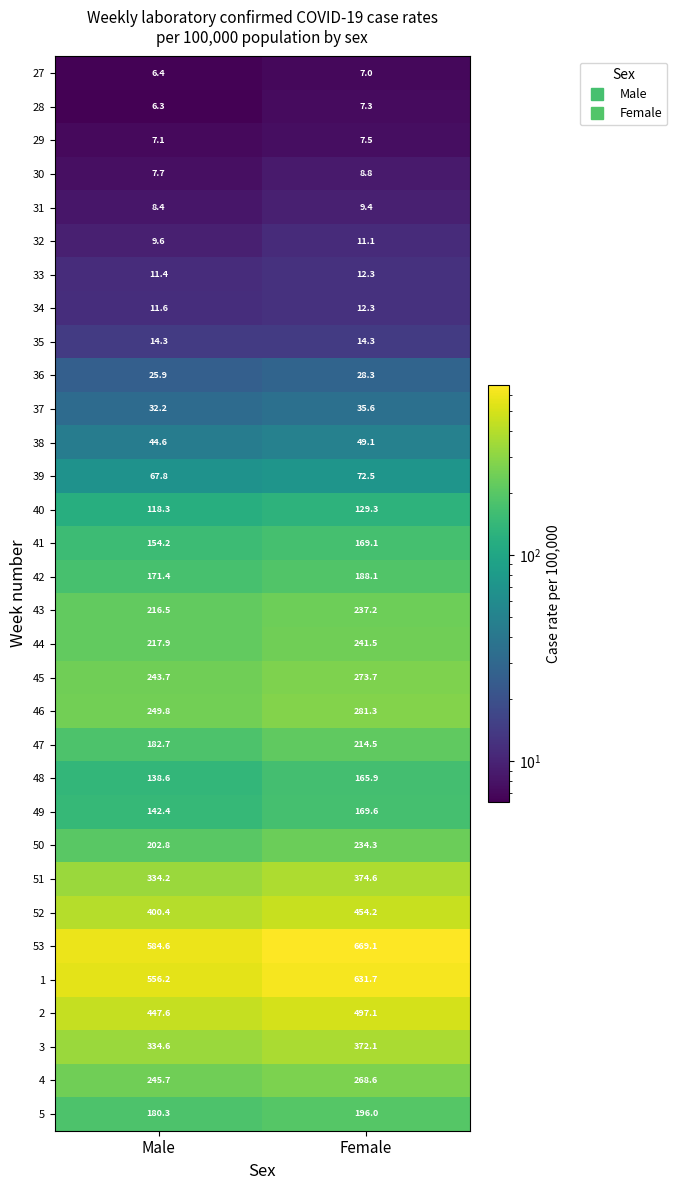

What is the total value across all series at Female?

6043.4